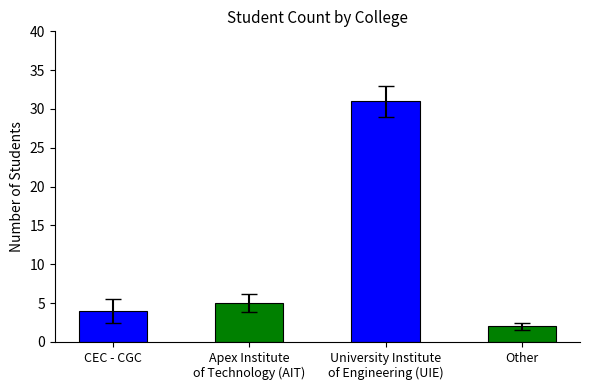

Reading left to right, transcribe all the data shown in this chart.

CEC - CGC=4	Apex Institute
of Technology (AIT)=5	University Institute
of Engineering (UIE)=31	Other=2